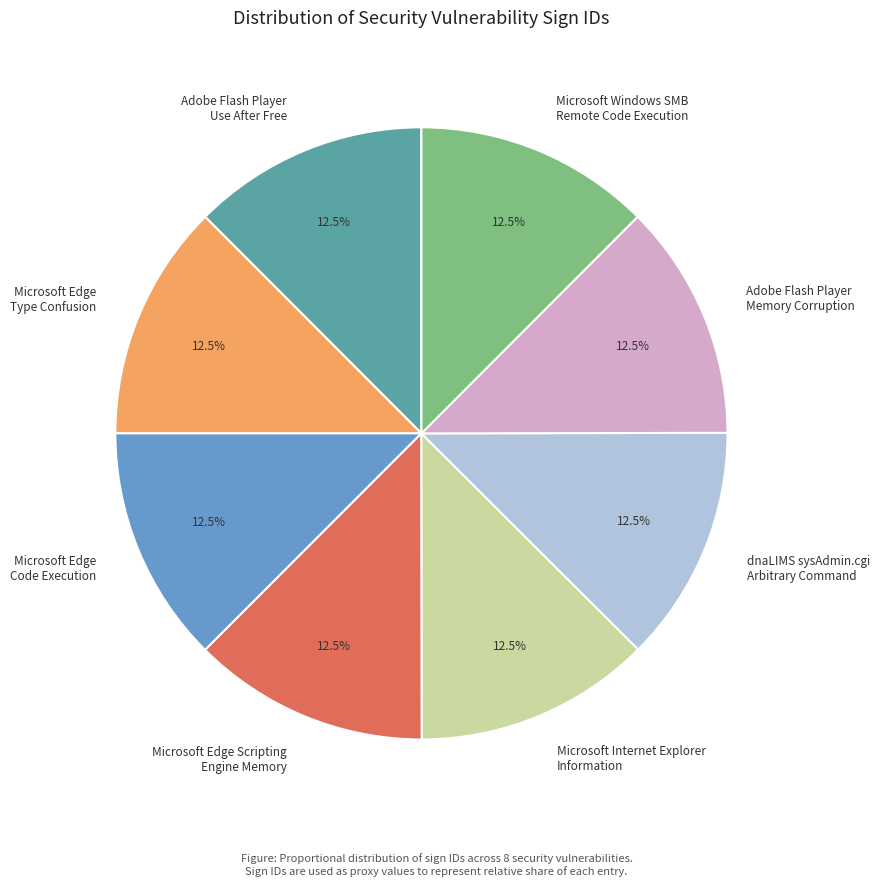

Approximately how many times larger is the value at Microsoft Edge Code Execution compared to Microsoft Internet Explorer Information?

1.0